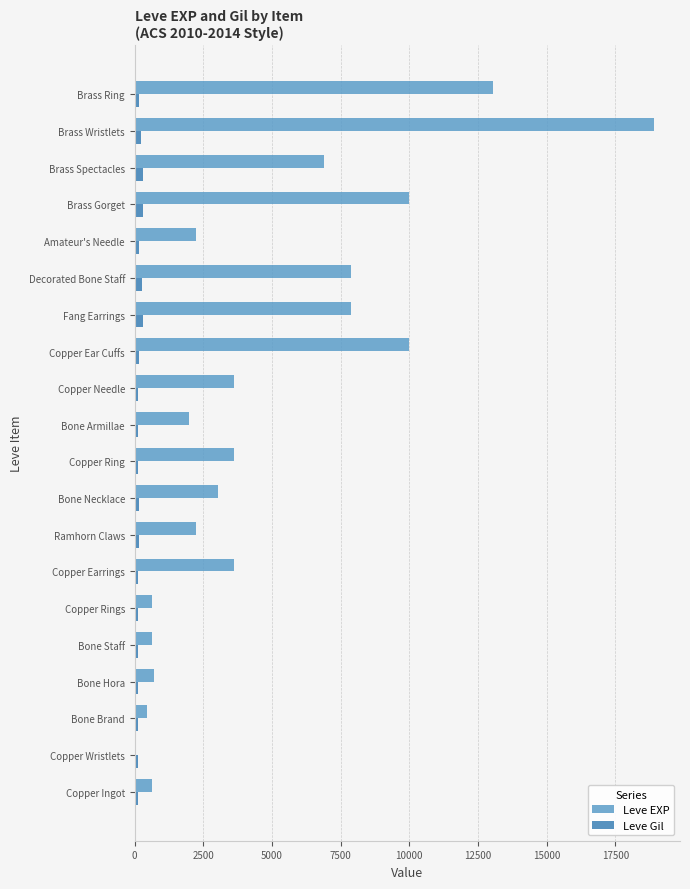

The value of Leve EXP at Copper Ear Cuffs is 17405. True or false?

False